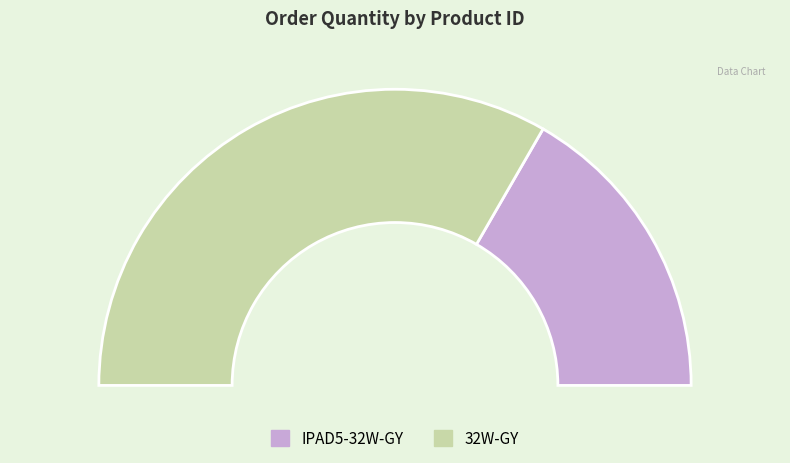

Which category has the biggest portion of the pie?

32W-GY